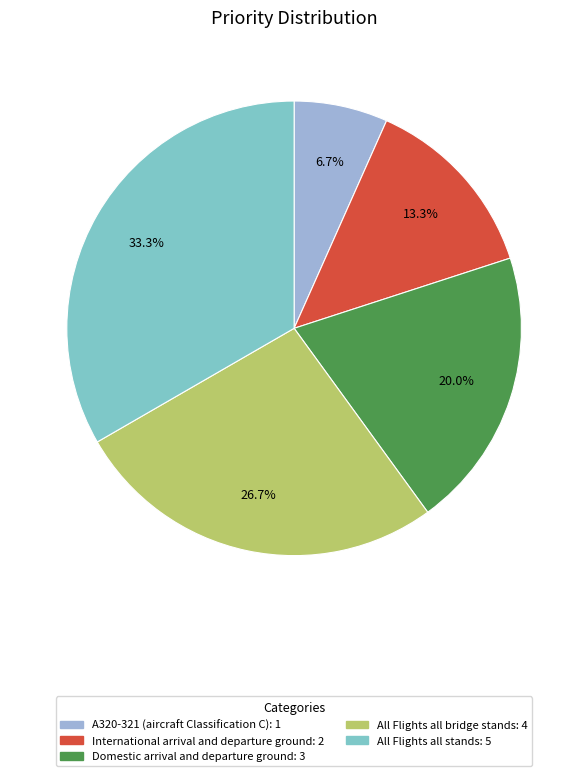

To the nearest percent, what is the difference between the largest and smallest slice percentages?

27%